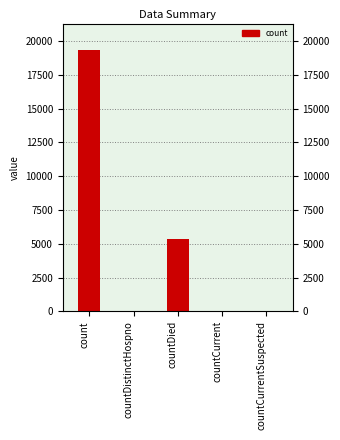

The value at countDied is 5344. True or false?

True